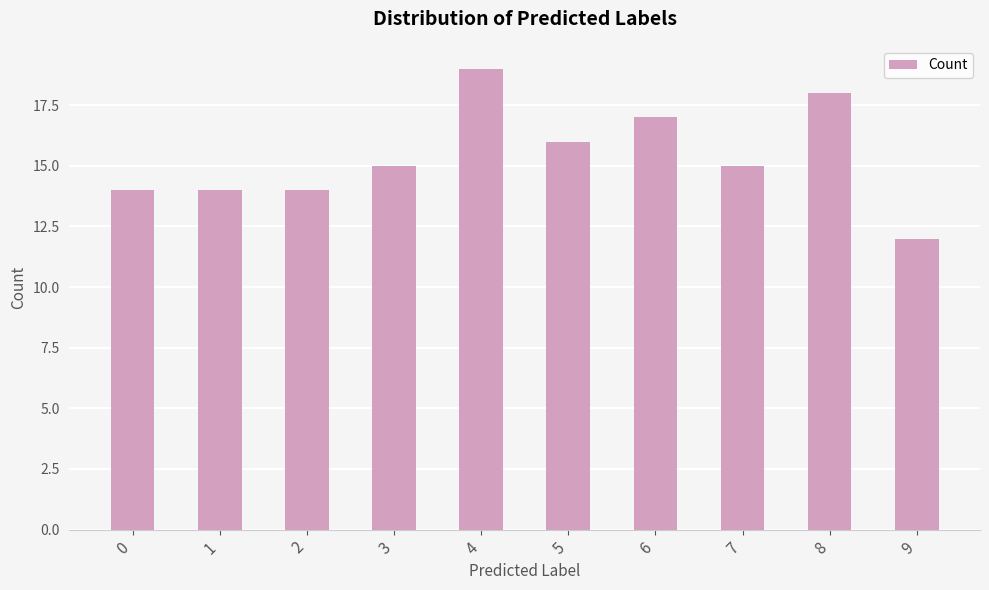

What is the sum of all values?

154